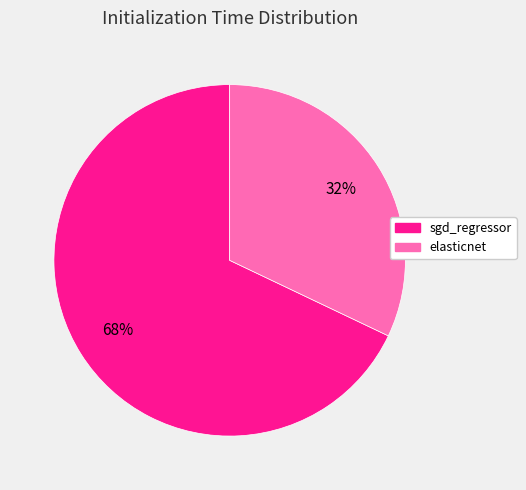

To the nearest percent, what is the difference between the largest and smallest slice percentages?

36%